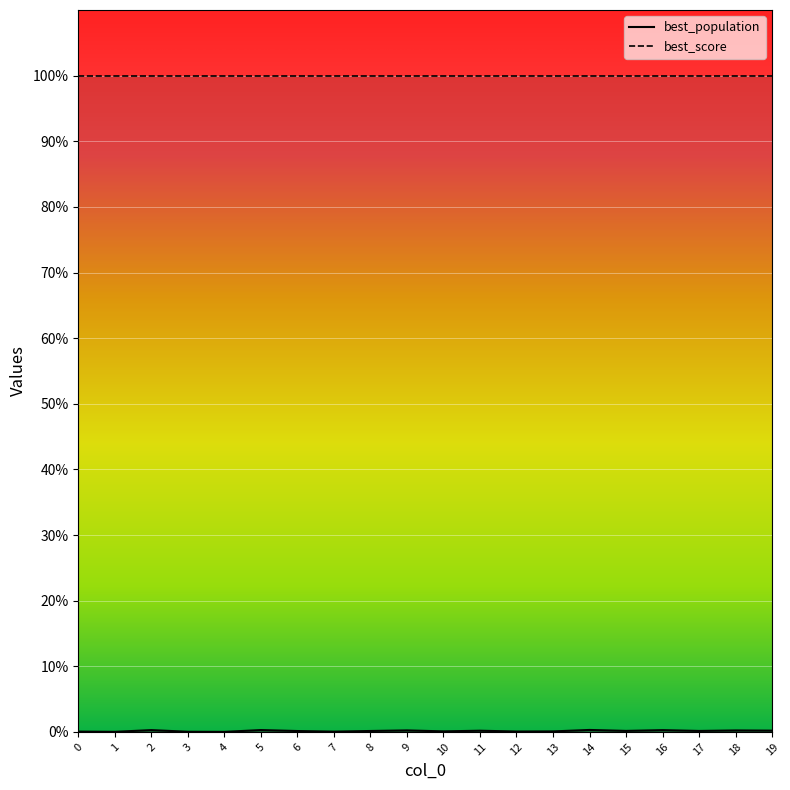

Where is the first local maximum?

2